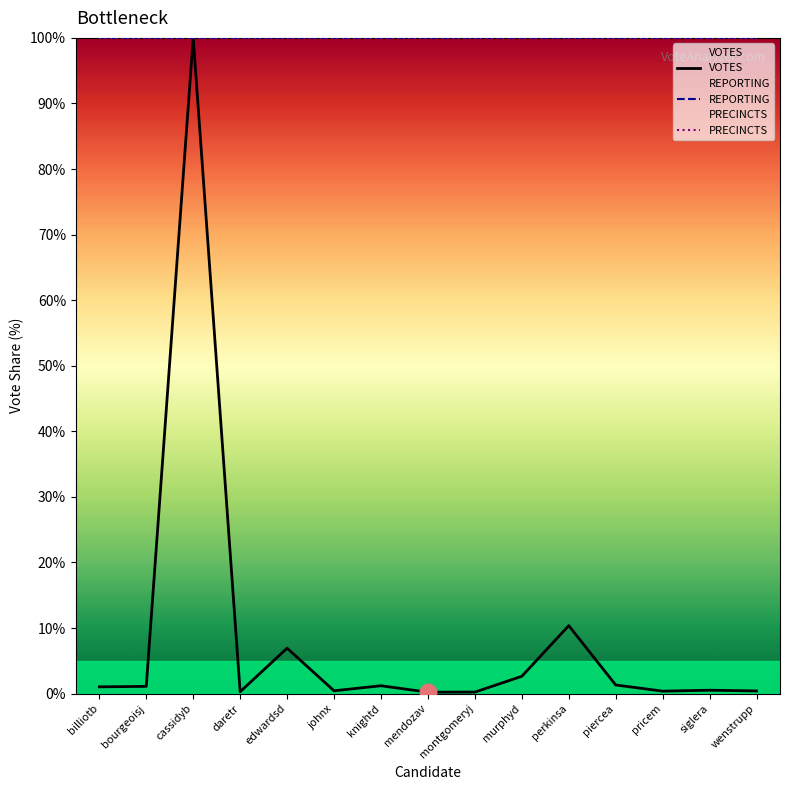

Which category has the highest value in the PRECINCTS series?

billiotb